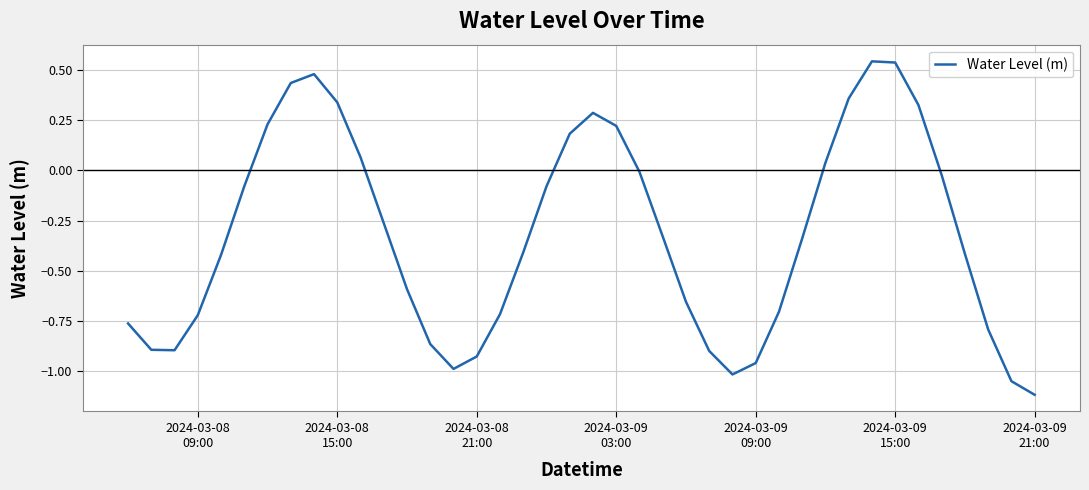

How many categories are shown in the chart?

40